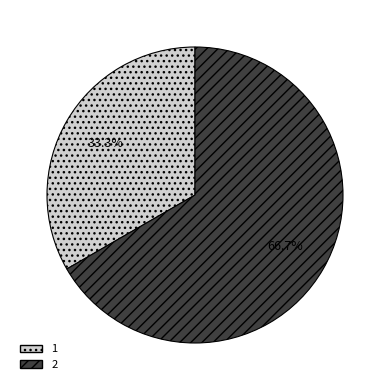

To the nearest percent, what is the average slice percentage?

50%